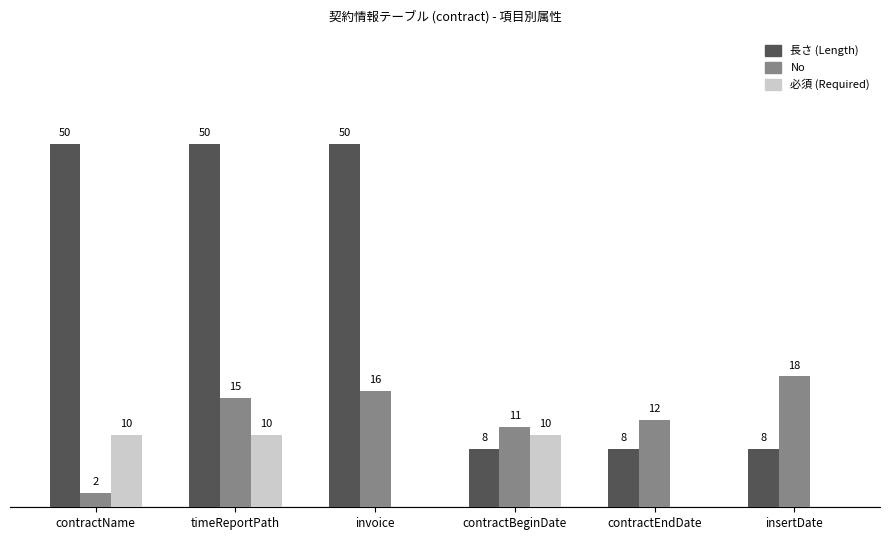

Are the bars horizontal?

No